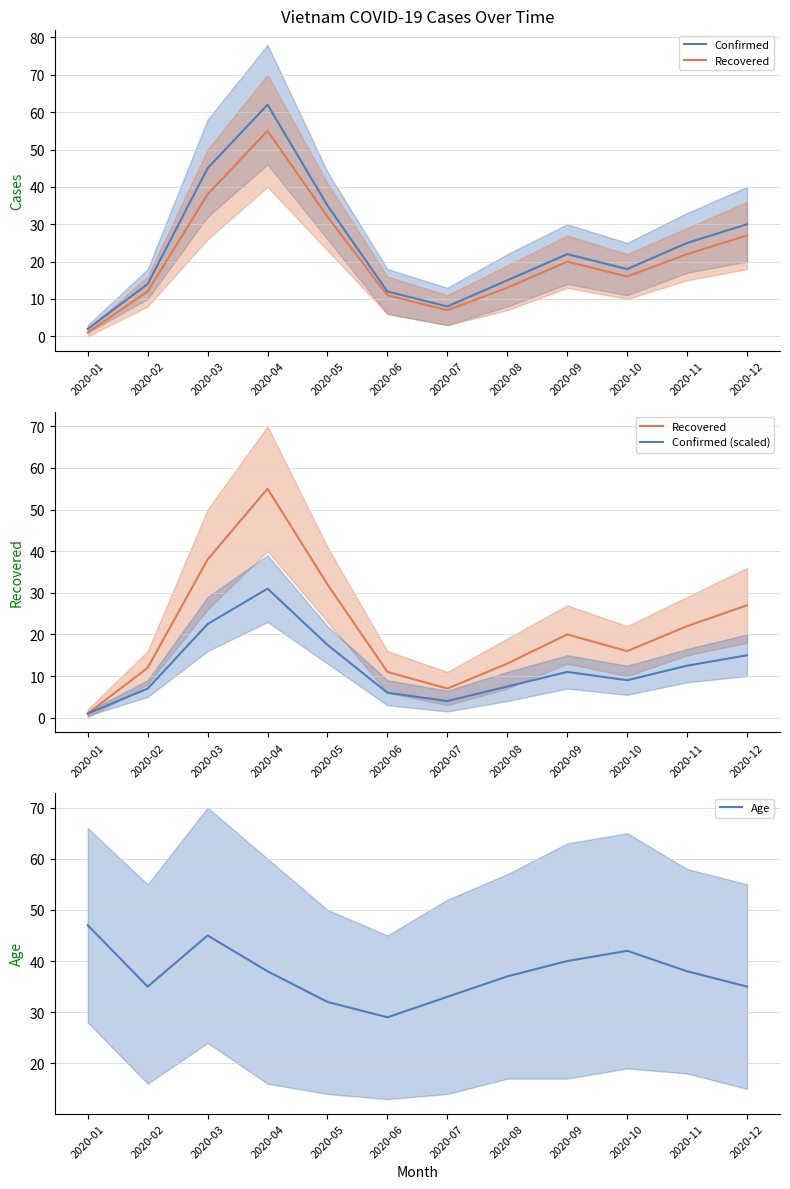

Between which two adjacent categories do Recovered and Age first intersect?

2020-03 and 2020-04